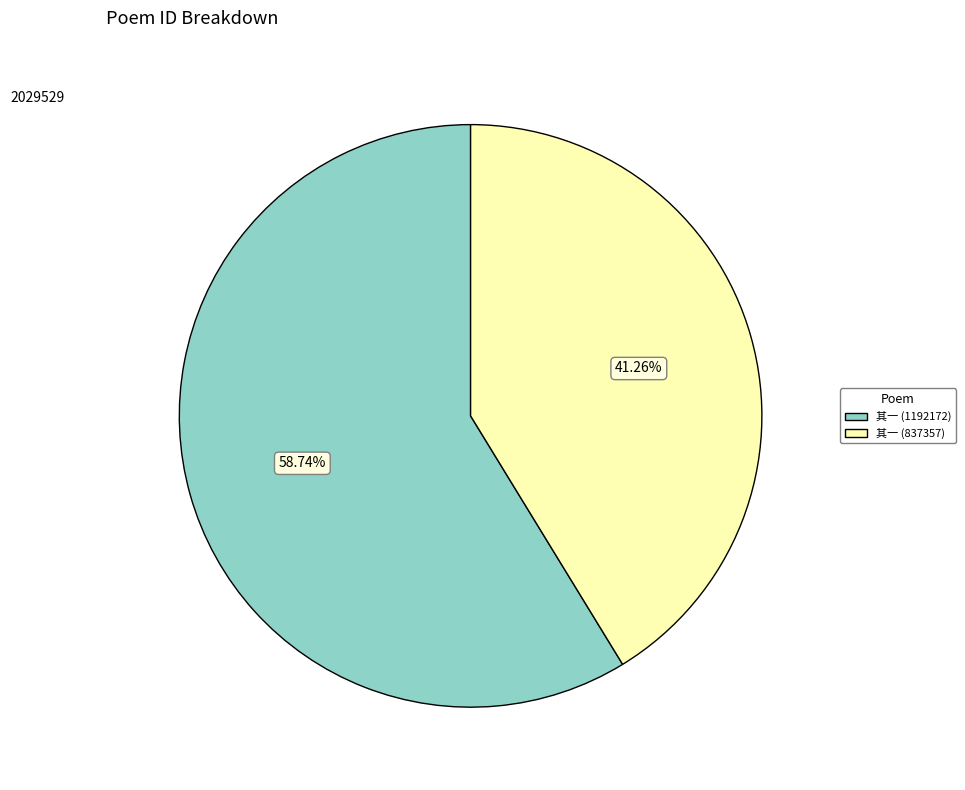

Does any single category account for the majority?

Yes